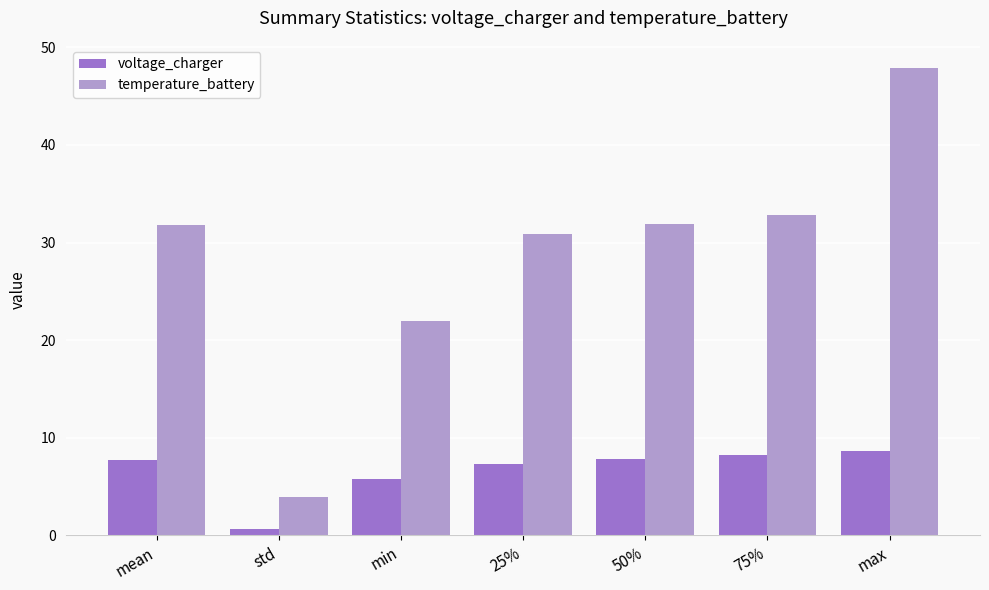

Which series has the largest total across all categories?

temperature_battery